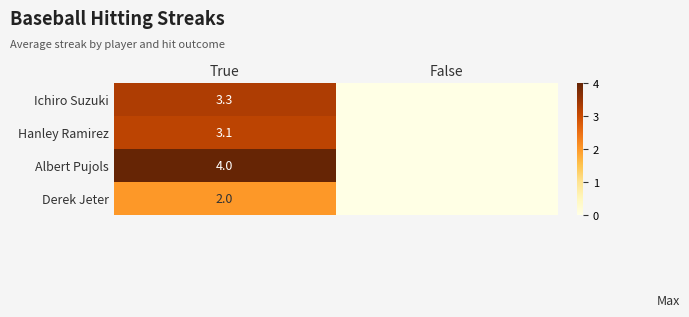

The value of Hanley Ramirez at True is 5.4. True or false?

False